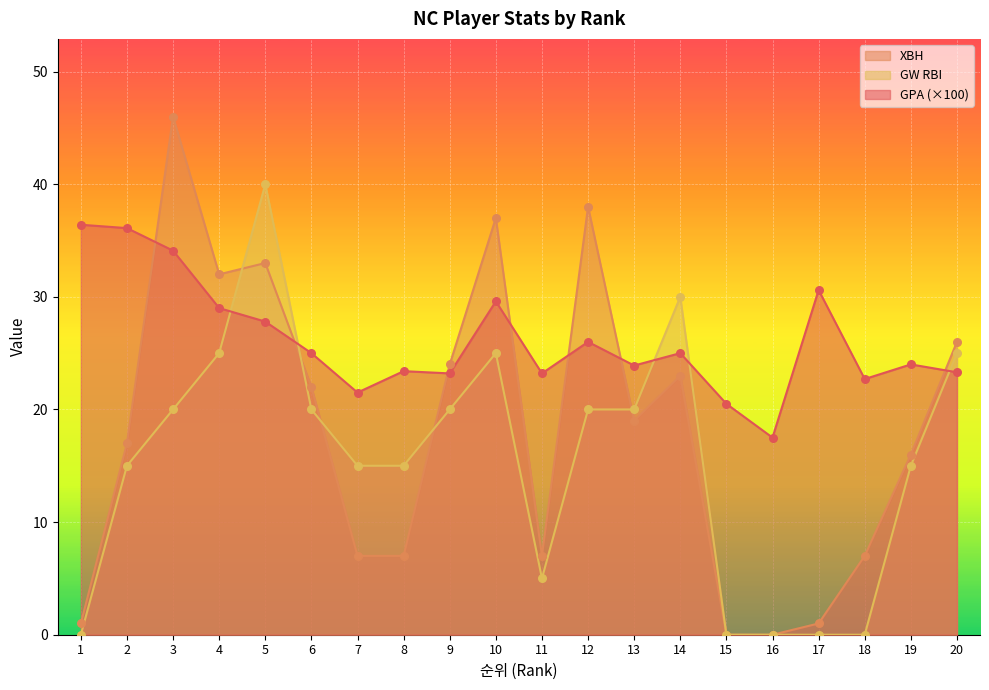

Which series reaches the minimum Y coordinate?

XBH